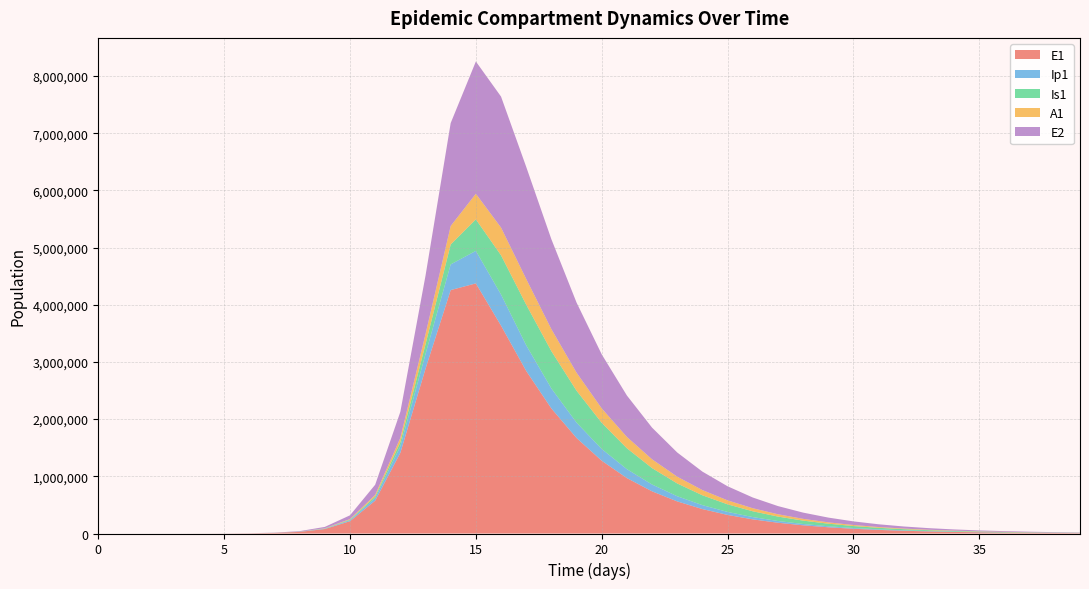

Reading left to right, extract all data points from this chart.

E1: 0=0.0	1=6.3	2=23.1	3=79.7	4=274.5	5=945.1	6=3252.6	7=10120.5	8=28182.5	9=78346.5	10=215364.9	11=573871.8	12=1410554.2	13=2881386.6	14=4256542.5	15=4373458.6	16=3634470.0	17=2842815.9	18=2186350.1	19=1670211.0	20=1272653.0	21=968898.5	22=737431.9	23=561201.3	24=427066.2	25=324984.0	26=247299.7	27=188183.7	28=143198.6	29=108966.8	30=82918.0	31=63096.1	32=48012.7	33=36535.0	34=27801.1	35=21155.1	36=16097.9	37=12249.6	38=9321.2	39=7092.9
Ip1: 0=0.0	1=0.5	2=1.9	3=6.7	4=23.0	5=79.4	6=273.1	7=739.9	8=2142.9	9=5989.4	10=16563.9	11=44834.5	12=114756.2	13=257211.2	14=449299.1	15=568827.1	16=544257.0	17=448721.3	18=350355.8	19=268889.0	20=205278.4	21=156424.0	22=119105.4	23=90659.6	24=68997.0	25=52506.9	26=39956.5	27=30405.4	28=23137.2	29=17606.3	30=13397.5	31=10194.8	32=7757.7	33=5903.2	34=4492.0	35=3418.2	36=2601.0	37=1979.2	38=1506.1	39=1146.0
Is1: 0=1.0	1=0.9	2=1.7	3=4.8	4=15.9	5=54.2	6=186.3	7=483.1	8=1276.6	9=3544.0	10=9836.7	11=26943.3	12=71165.2	13=171967.1	14=347938.8	15=550582.2	16=686327.7	17=709734.7	18=651772.1	19=557686.7	20=457307.1	21=365295.6	22=287004.1	23=223092.5	24=172199.5	25=132298.3	26=101326.5	27=77442.9	28=59105.3	29=45066.7	30=34340.2	31=26155.4	32=19915.4	33=15161.0	34=11540.0	35=8783.1	36=6684.3	37=5086.9	38=3871.1	39=2945.8
A1: 0=0.0	1=0.2	2=1.2	3=4.5	4=15.8	5=54.5	6=187.7	7=501.2	8=1408.8	9=3929.3	10=10879.1	11=29558.0	12=76424.8	13=175650.2	14=323441.5	15=447953.5	16=484349.1	17=449606.6	18=385159.1	19=315681.2	20=252026.3	21=197925.1	22=153800.8	23=118687.8	24=91171.4	25=69819.9	26=53358.6	27=40721.8	28=31048.5	29=23658.0	30=18018.9	31=13719.9	32=10444.5	33=7949.9	34=6050.6	35=4604.8	36=3504.3	37=2666.8	38=2029.3	39=1544.3
E2: 0=0.0	1=1.9	2=7.0	3=24.1	4=82.9	5=285.2	6=981.7	7=3055.4	8=8514.6	9=23720.3	10=65585.8	11=177564.7	12=454888.7	13=1022756.8	14=1800031.1	15=2312771.2	16=2290618.5	17=1960437.7	18=1571734.2	19=1225912.5	20=944952.4	21=724470.1	22=553957.7	23=422976.3	24=322701.9	25=246077.0	26=187586.8	27=142968.8	28=108947.4	29=83013.3	30=63248.0	31=48186.1	32=36709.6	33=27965.7	34=21304.0	35=16228.9	36=12362.6	37=9417.4	38=7173.7	39=5464.6